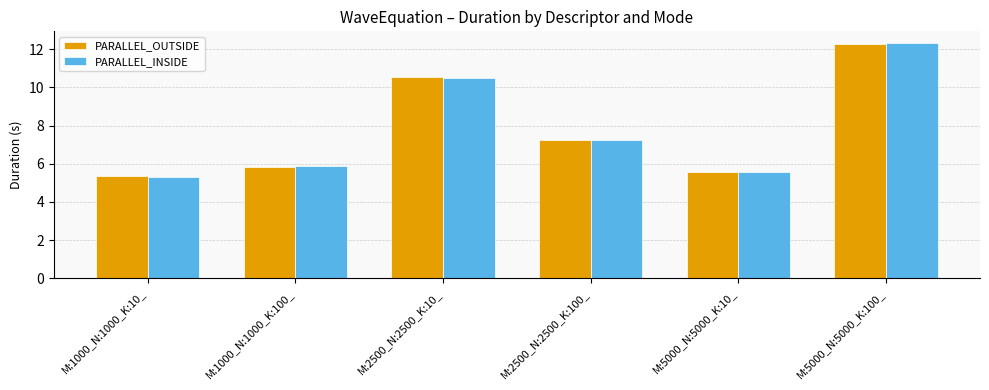

What is the label of the 4th bar from the right?

M:2500_N:2500_K:10_